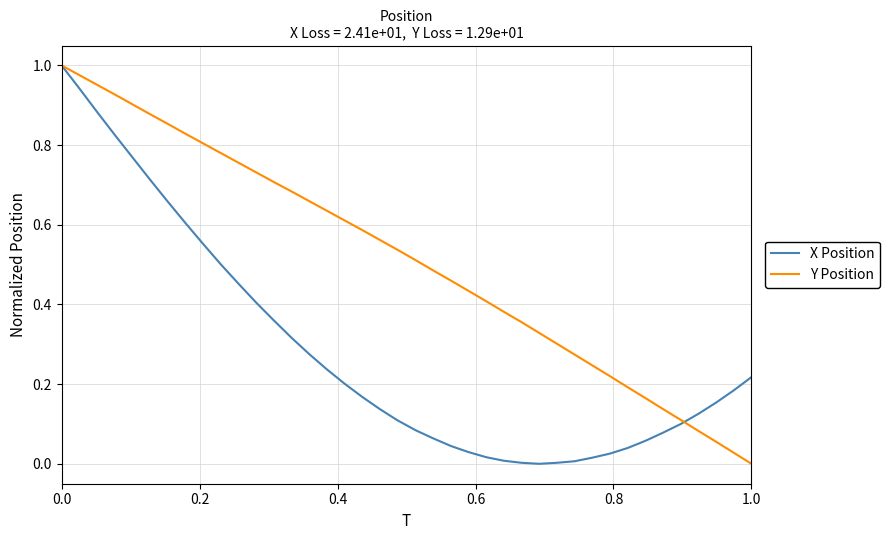

Which series has the largest total across all categories?

Y Position